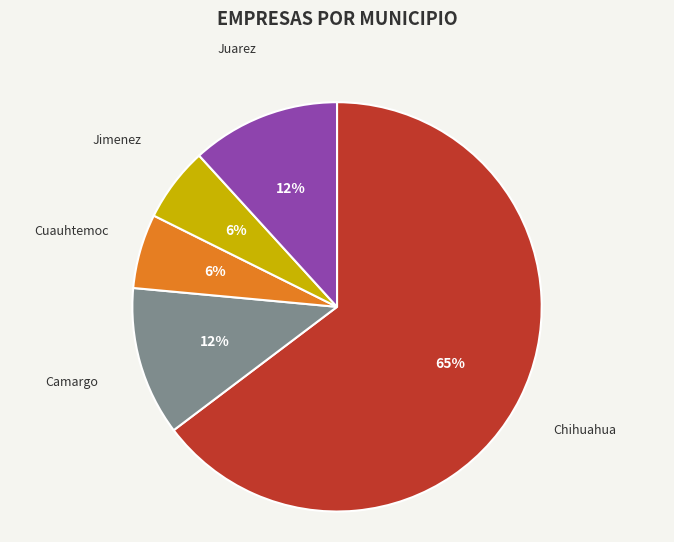

Which slice is the largest?

Chihuahua